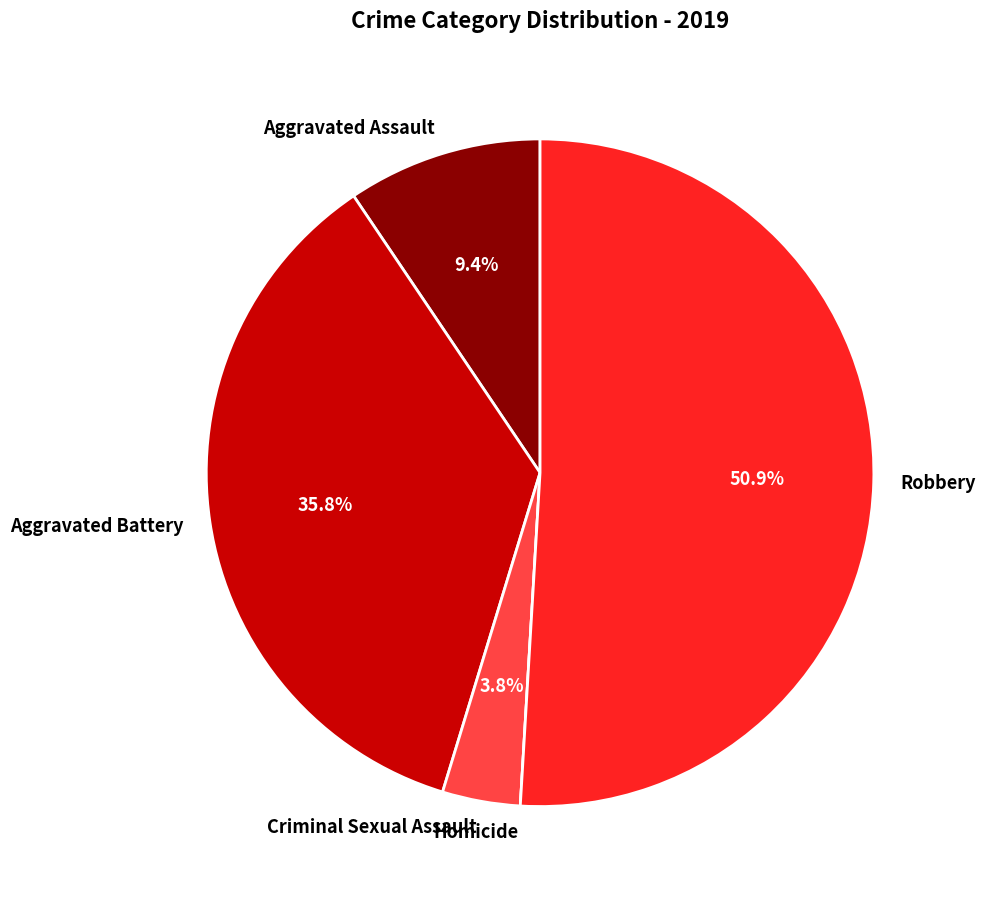

To the nearest percent, what is the average slice percentage?

20%